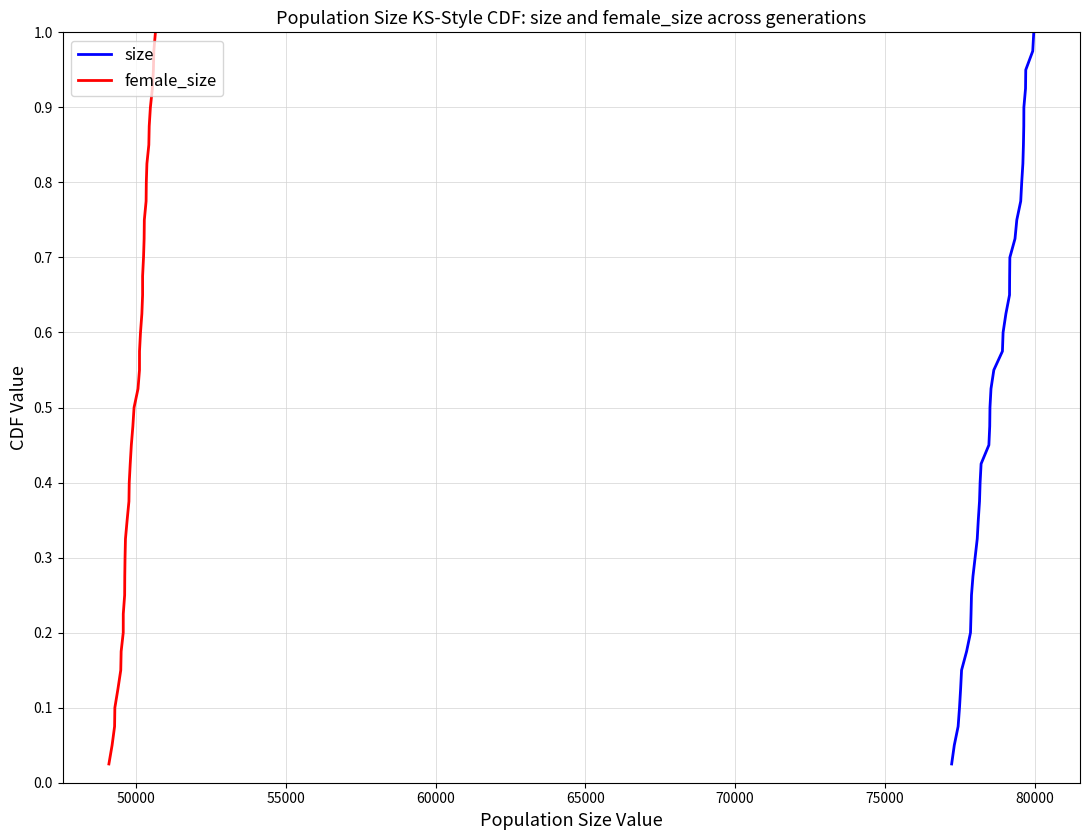

Count the number of categories in the chart.

40